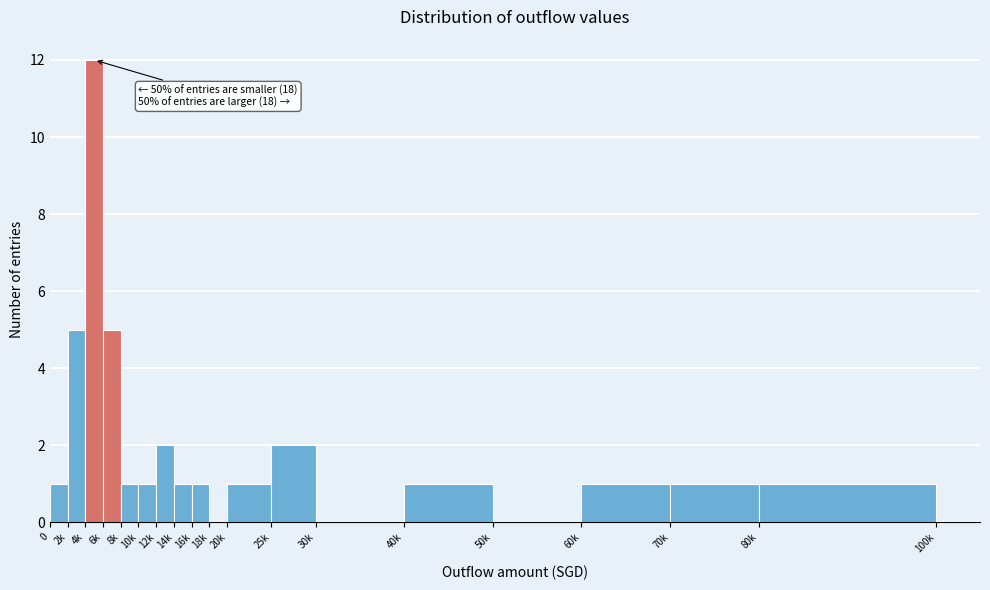

Reading left to right, transcribe all the data shown in this chart.

0=1	2k=5	4k=12	6k=5	8k=1	10k=1	12k=2	14k=1	16k=1	18k=0	20k=1	25k=2	30k=0	40k=1	50k=0	60k=1	70k=1	80k=1